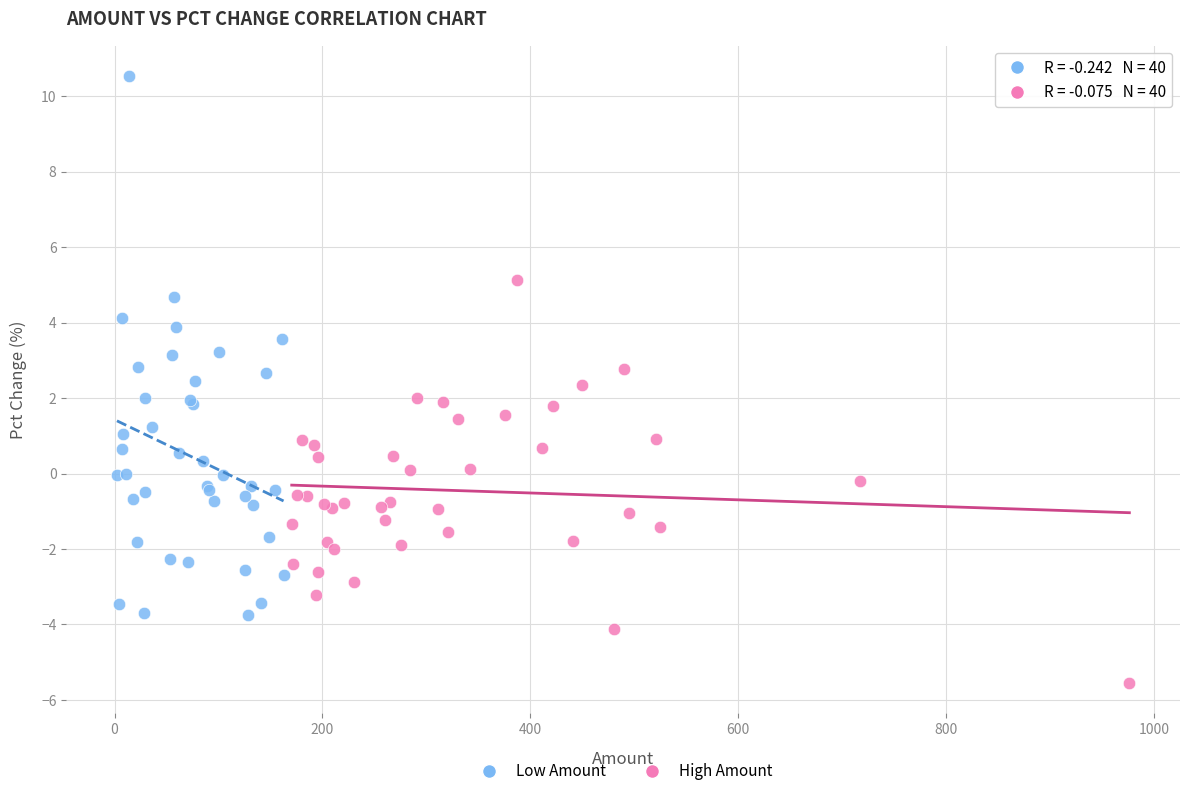

Which series contains the highest Y value?

Low Amount